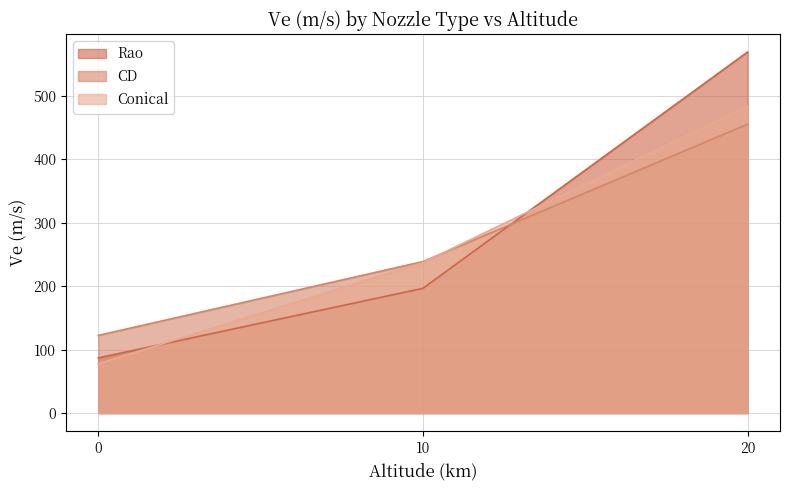

At which label is CD closest to 288?

10